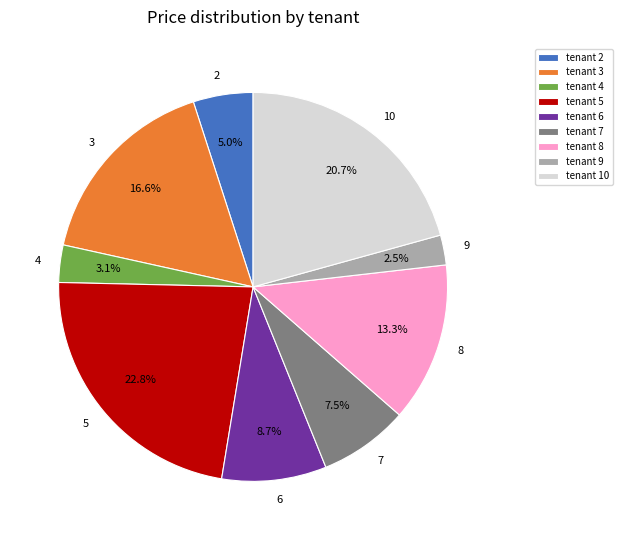

Does any single category account for the majority?

No